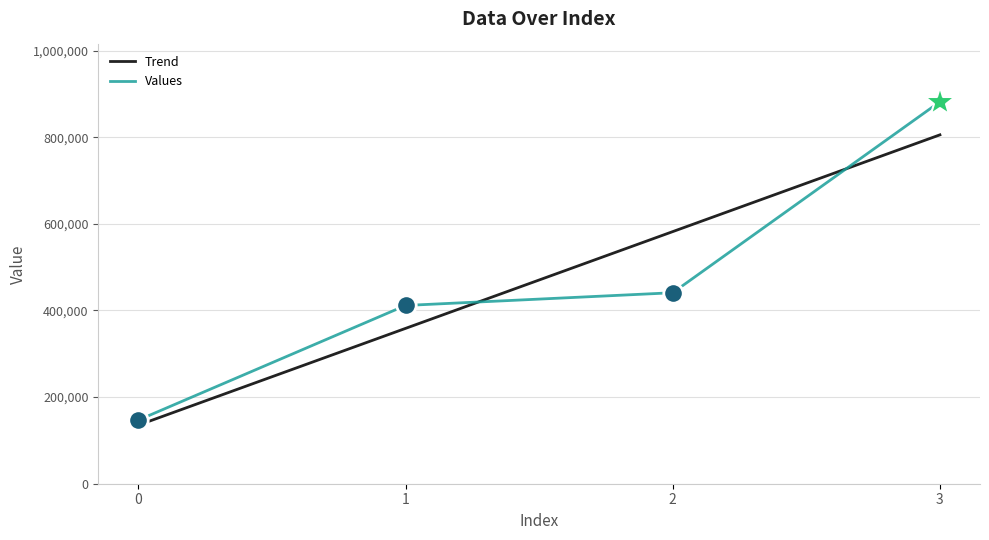

How many values are below 441000?

2